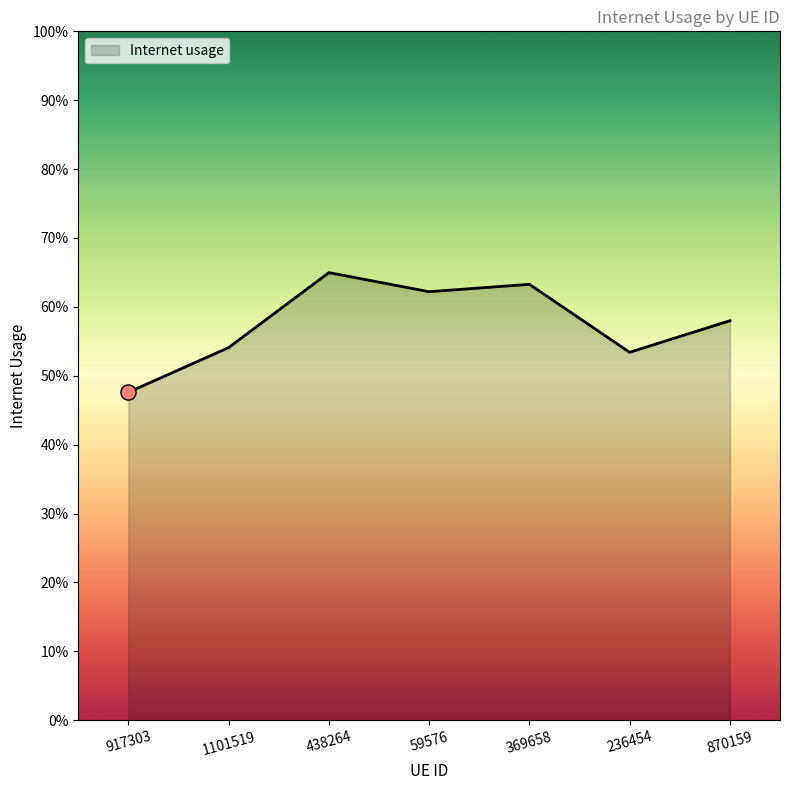

Is this an area chart (filled region under the line)?

Yes